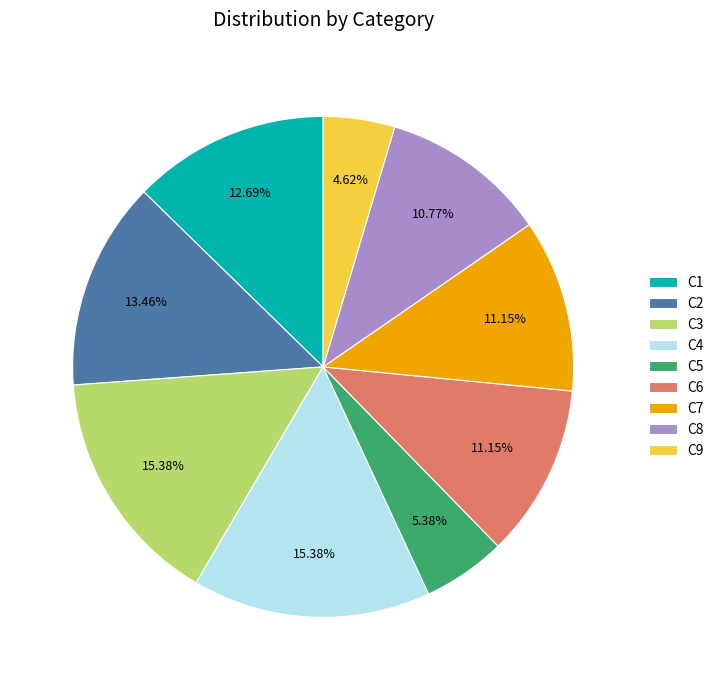

How many slices are in this pie chart?

9